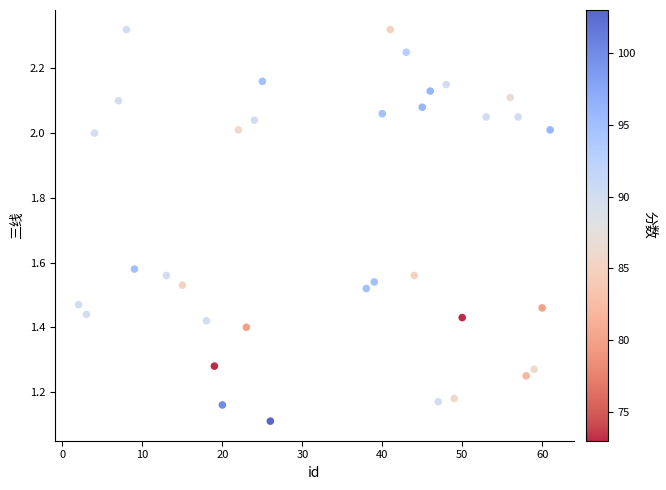

What Y value in the scatter plot is closest to 1?

1.1